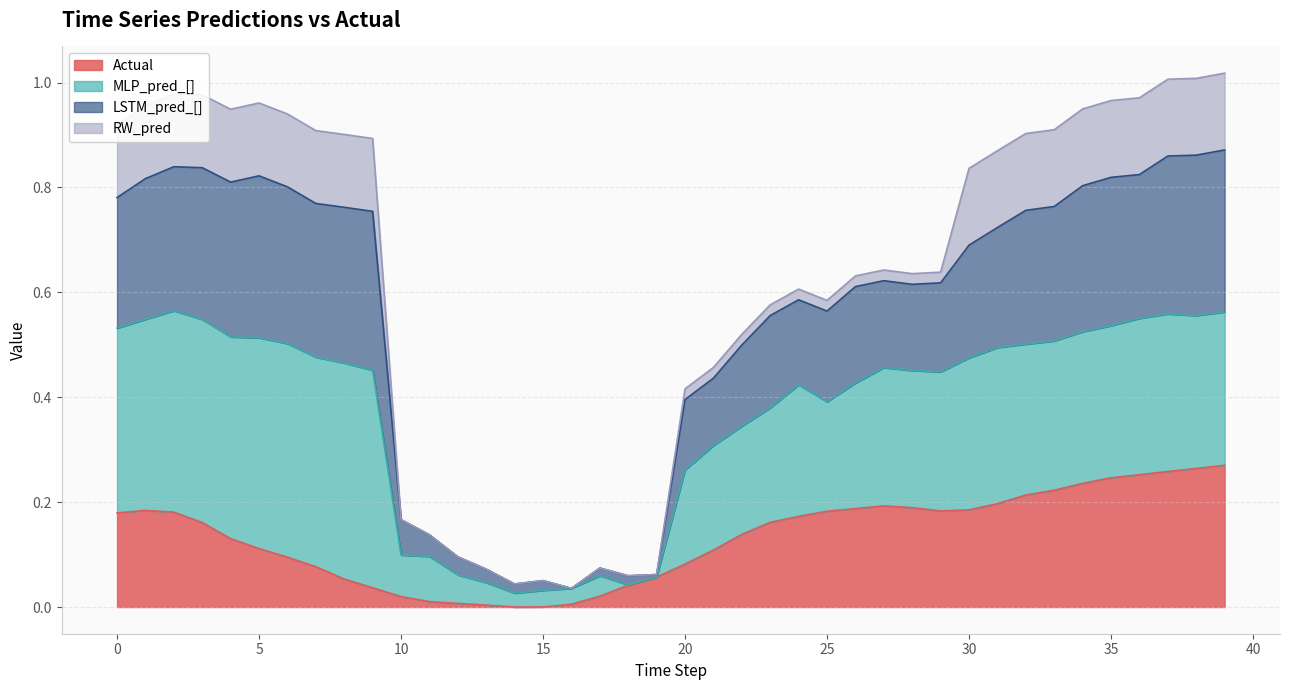

What are all the series names shown in the legend?

Actual, MLP_pred_[], LSTM_pred_[], RW_pred